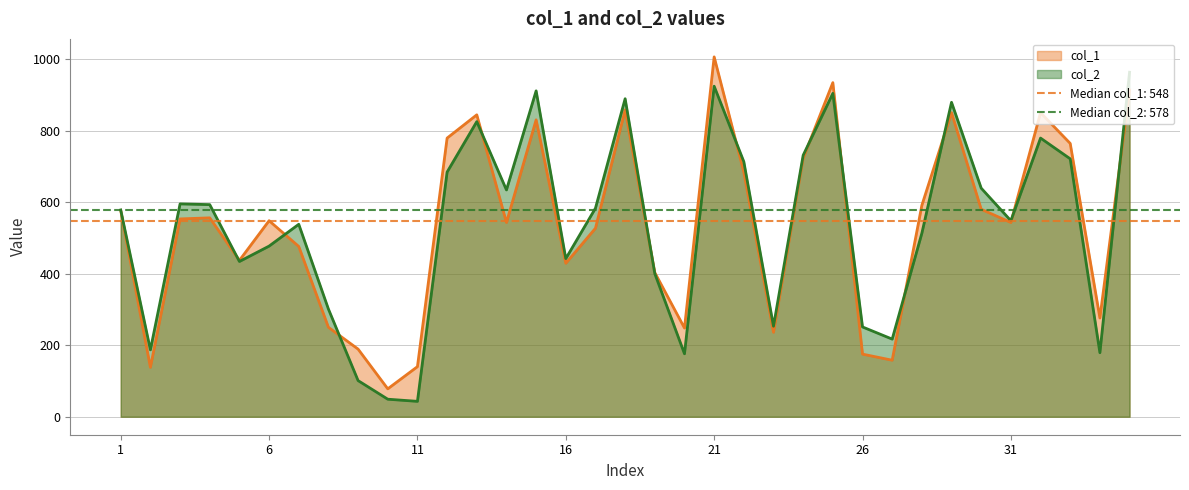

What is the sum of all col_2 values?

18654